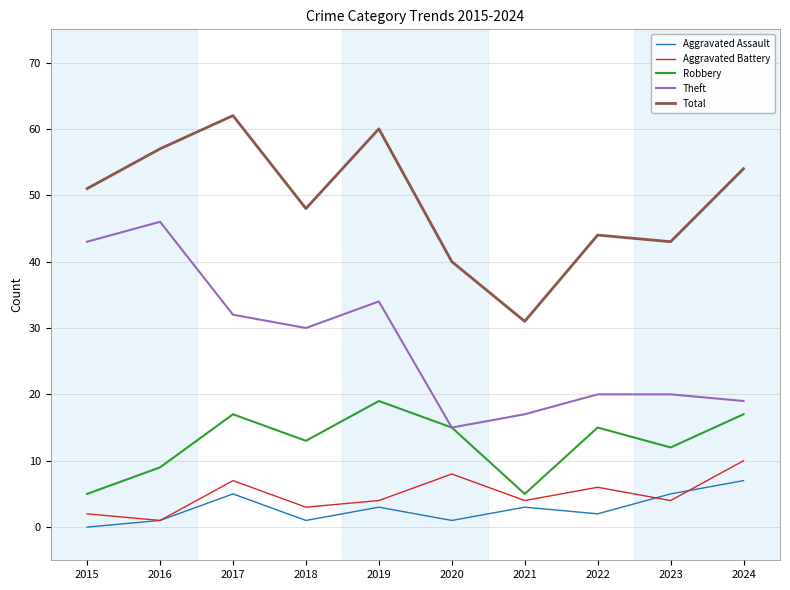

Where does the Robbery series first go above 15?

2017